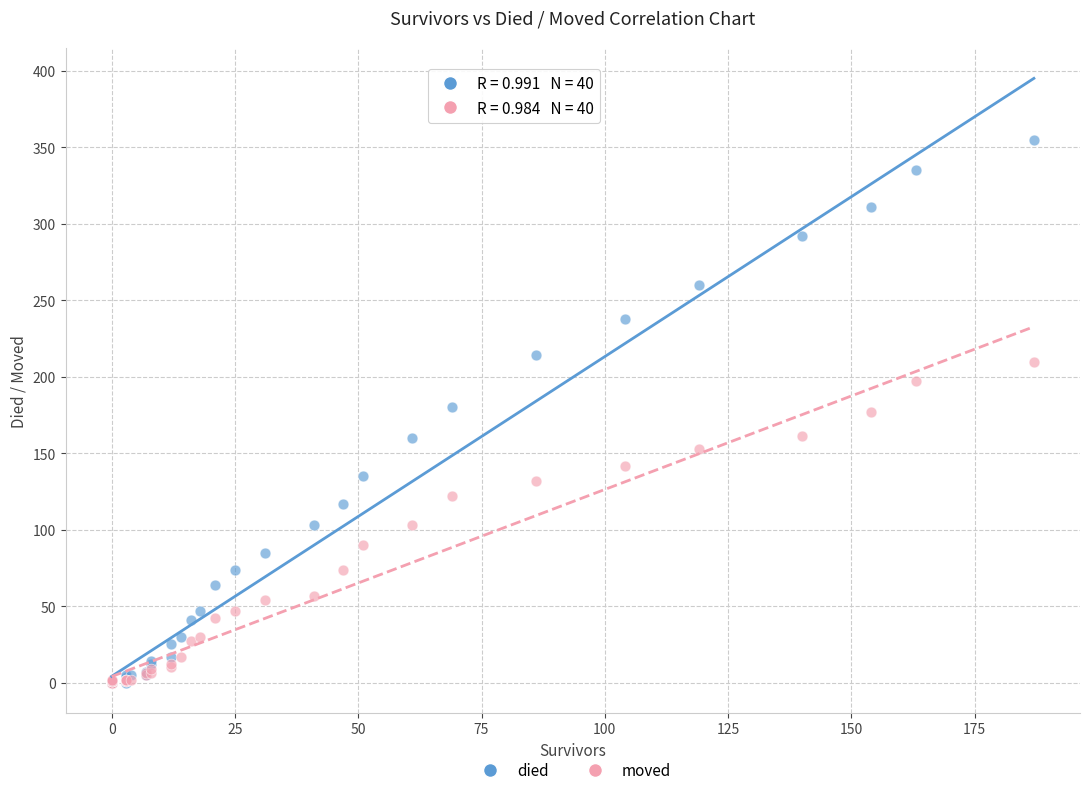

Which series reaches the maximum Y coordinate?

died